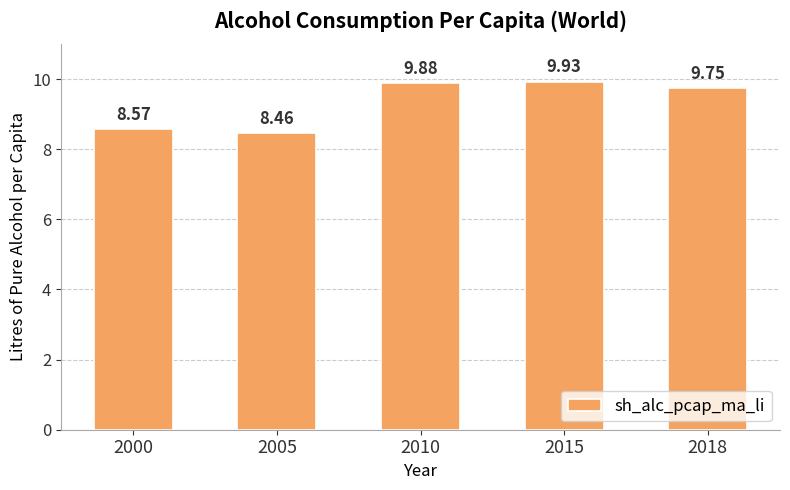

What is the average value?

9.3